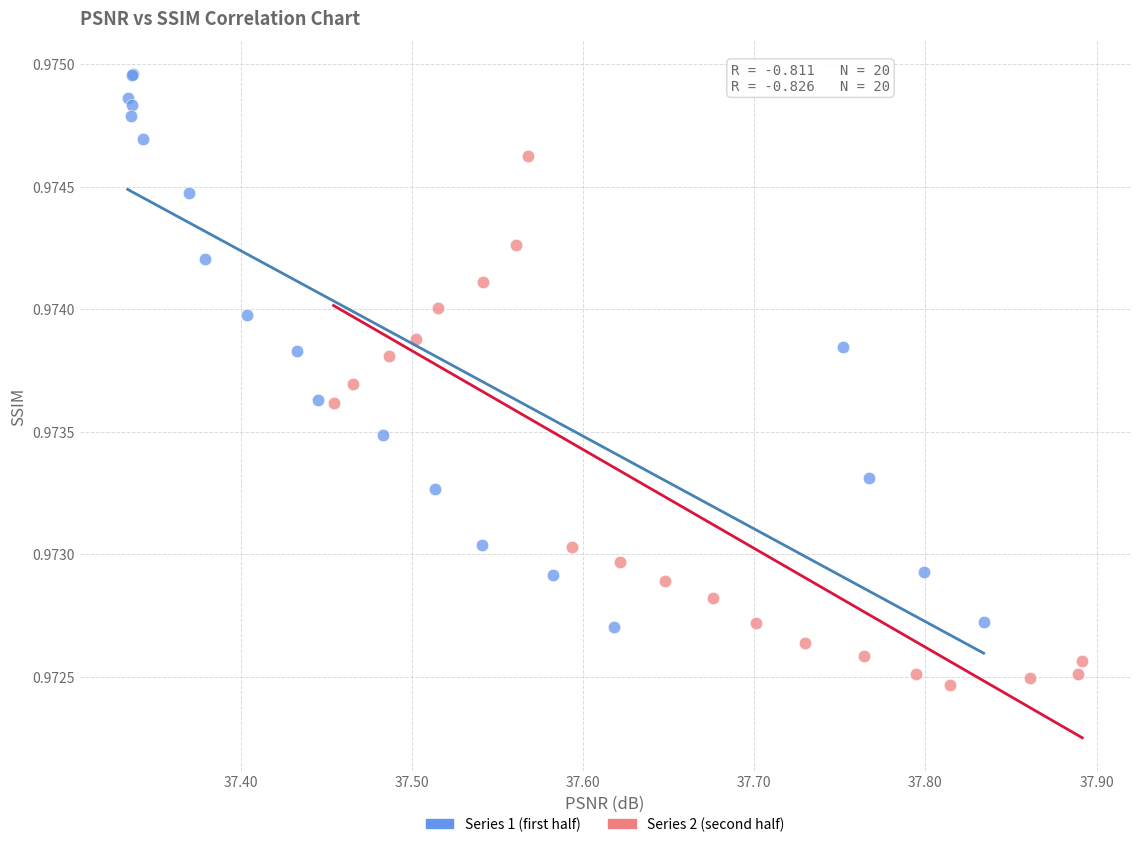

Which series reaches the minimum Y coordinate?

Series 2 (second half)